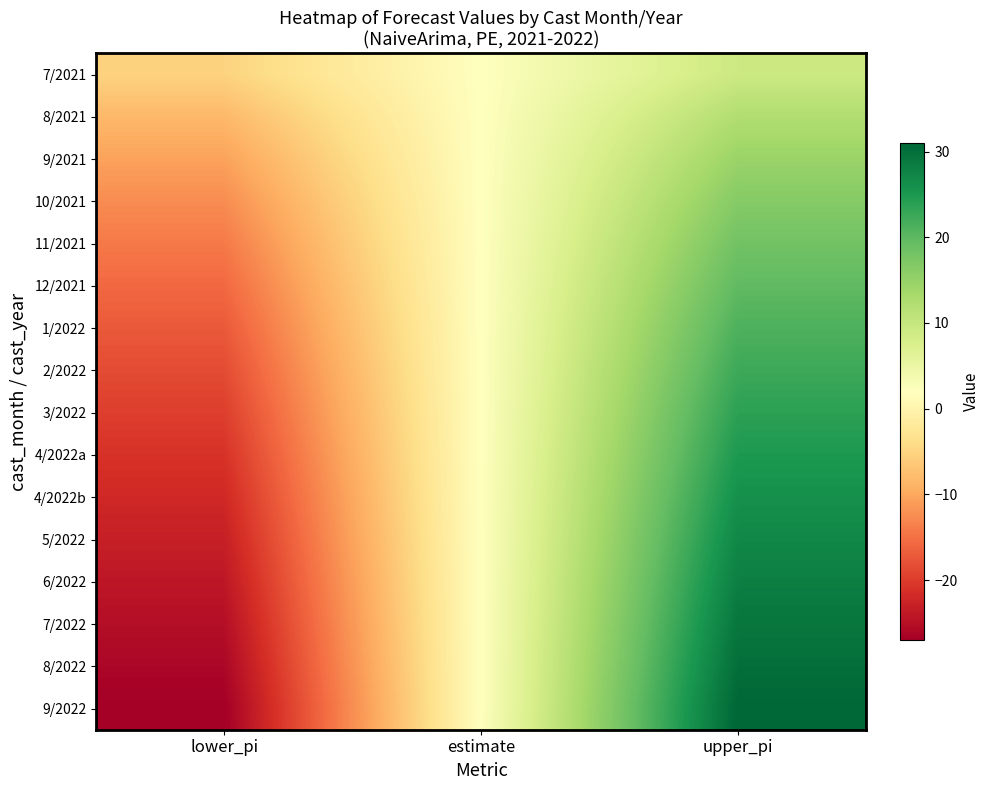

Is the value of 2/2022 at estimate greater than the value of 4/2022a at upper_pi?

No